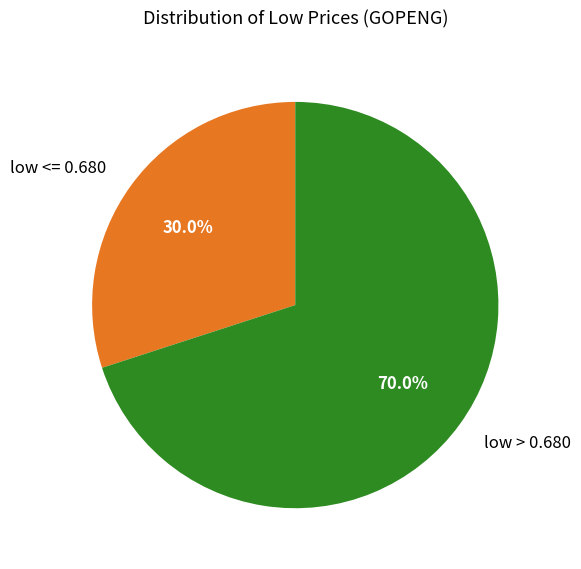

Is there a majority slice in this chart?

Yes